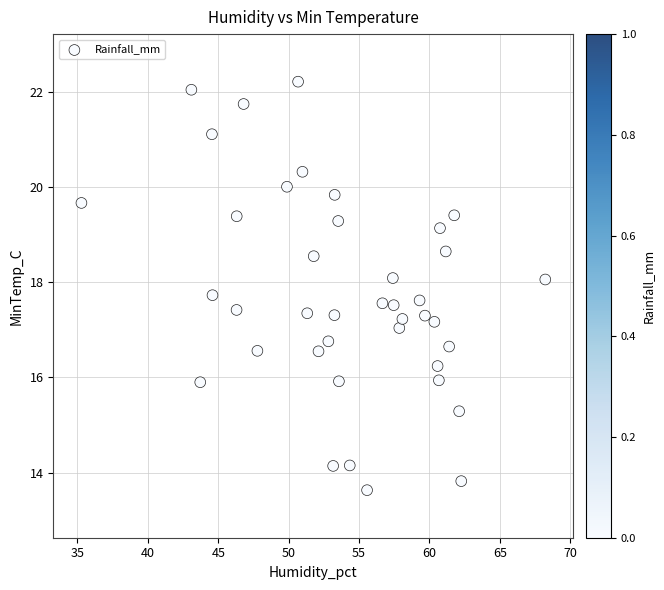

What is the range of Y values (max minus min)?

8.6